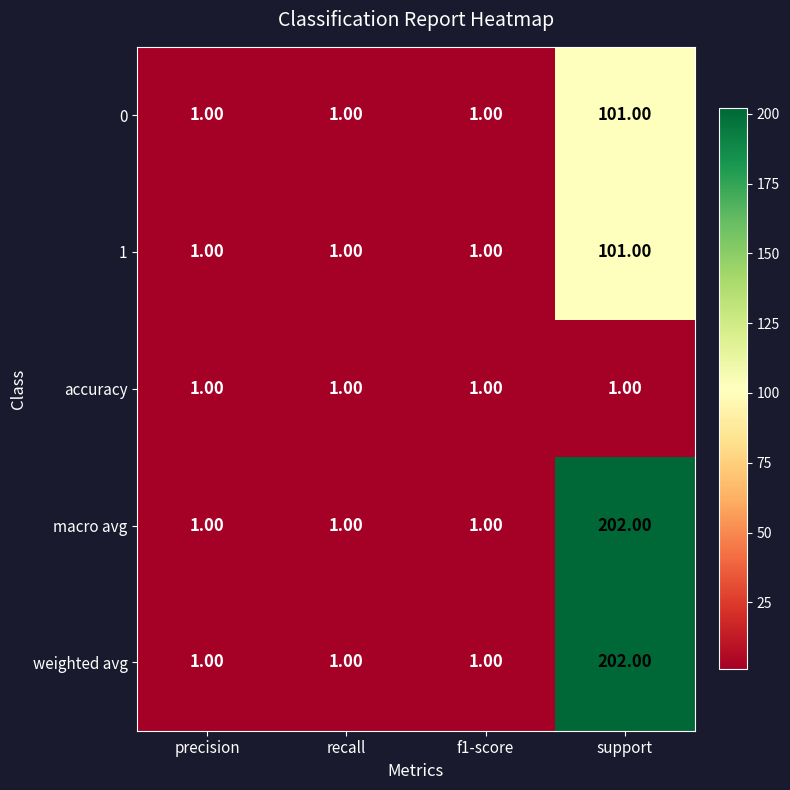

Which category has the highest value in the macro avg series?

support